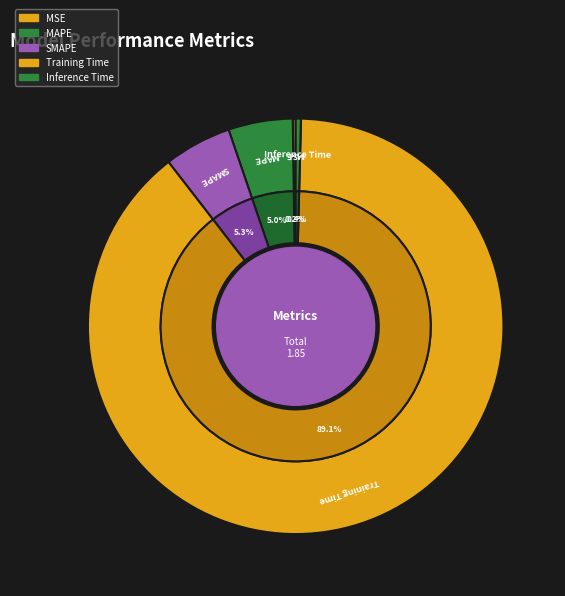

To the nearest percent, what percentage of the pie is SMAPE?

5%